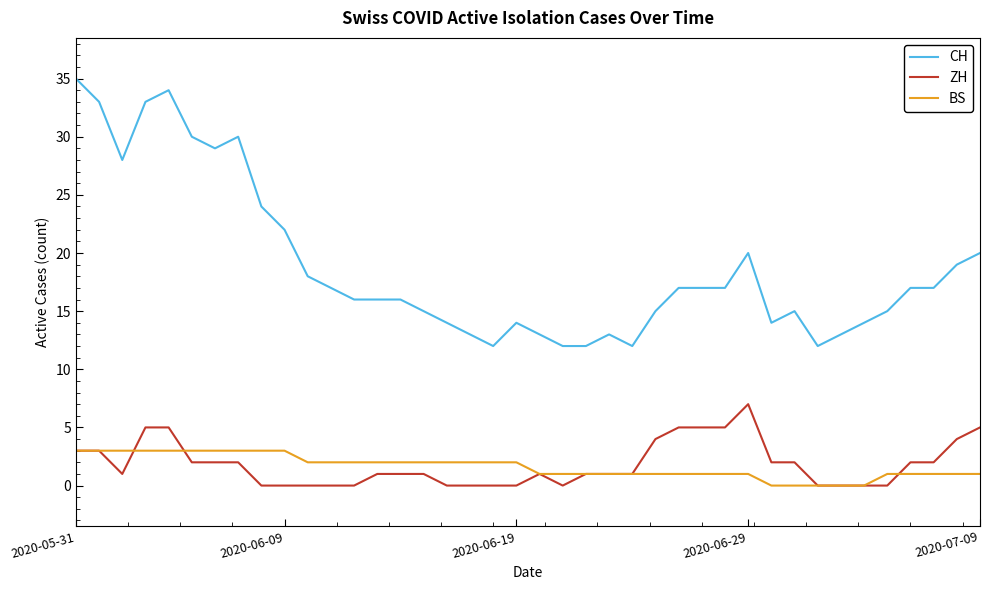

True or false: CH and BS intersect in this chart.

False